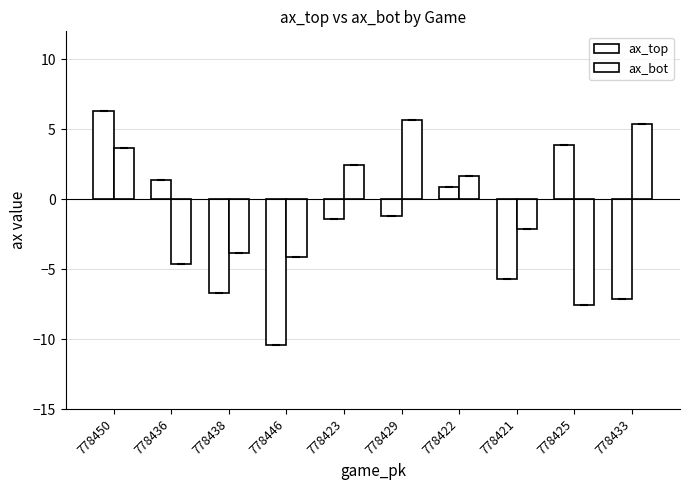

The value of ax_bot at 778433 is 5.4. True or false?

True